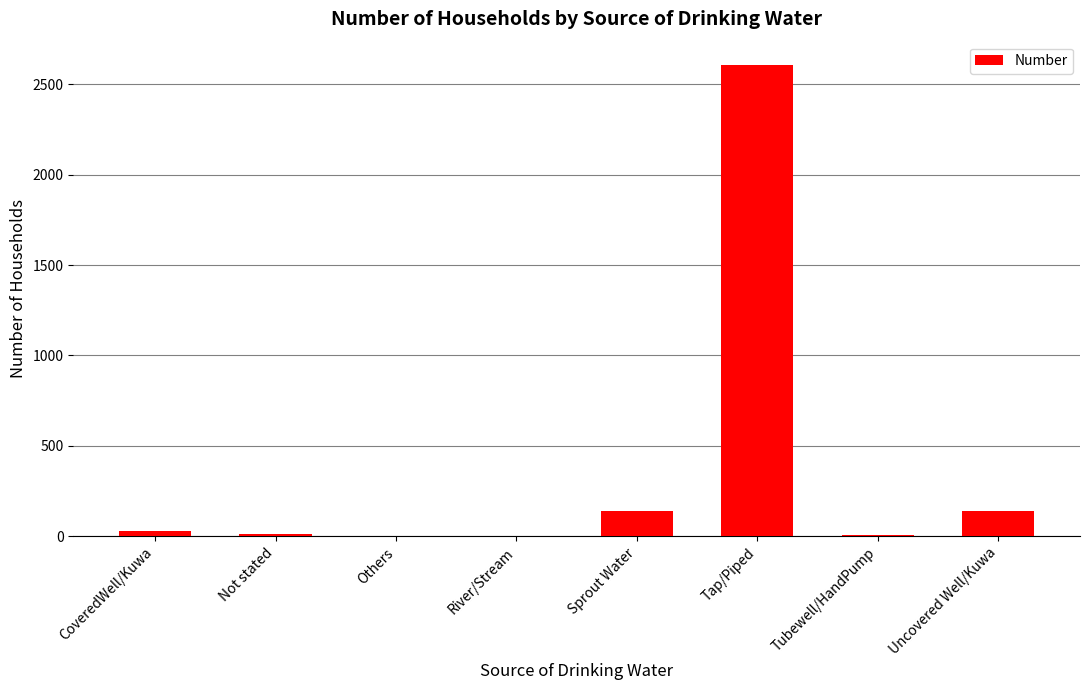

What is the sum of all values?

2941